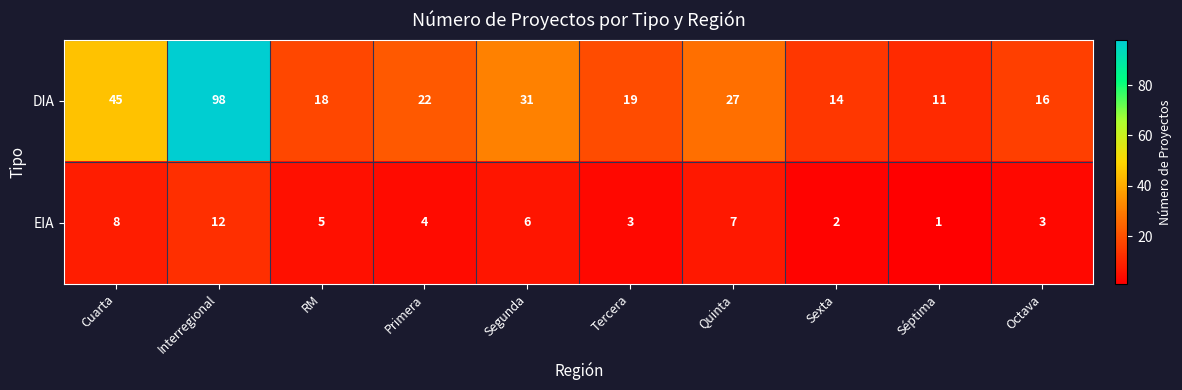

Is it true that DIA equals 19 at Tercera?

True